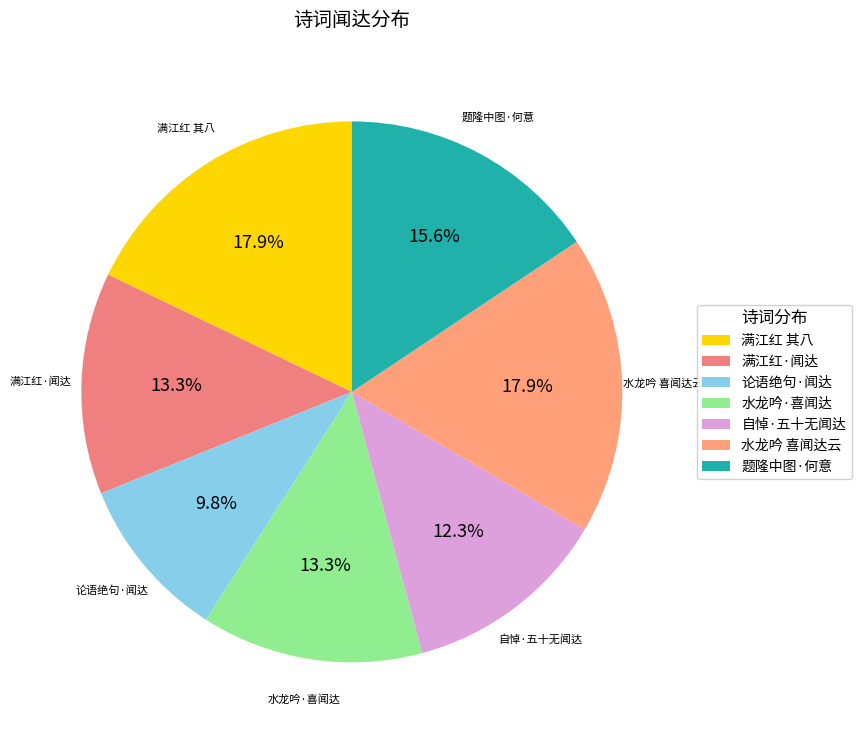

Approximately how many times larger is the value at 题隆中图·何意 compared to 水龙吟·喜闻达?

1.2